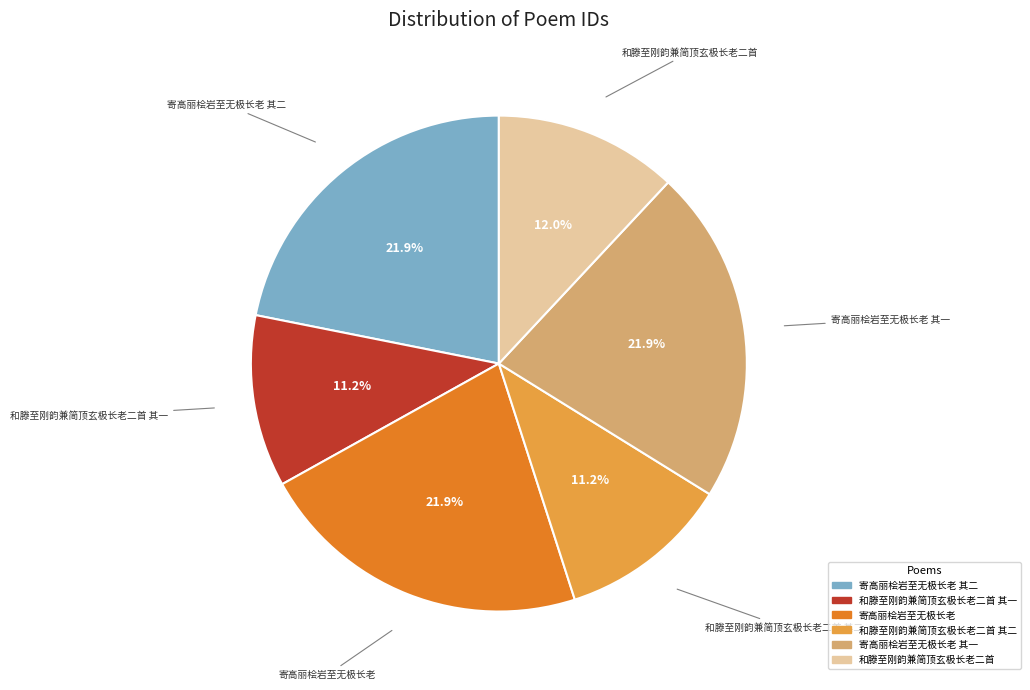

Does any single category account for the majority?

No